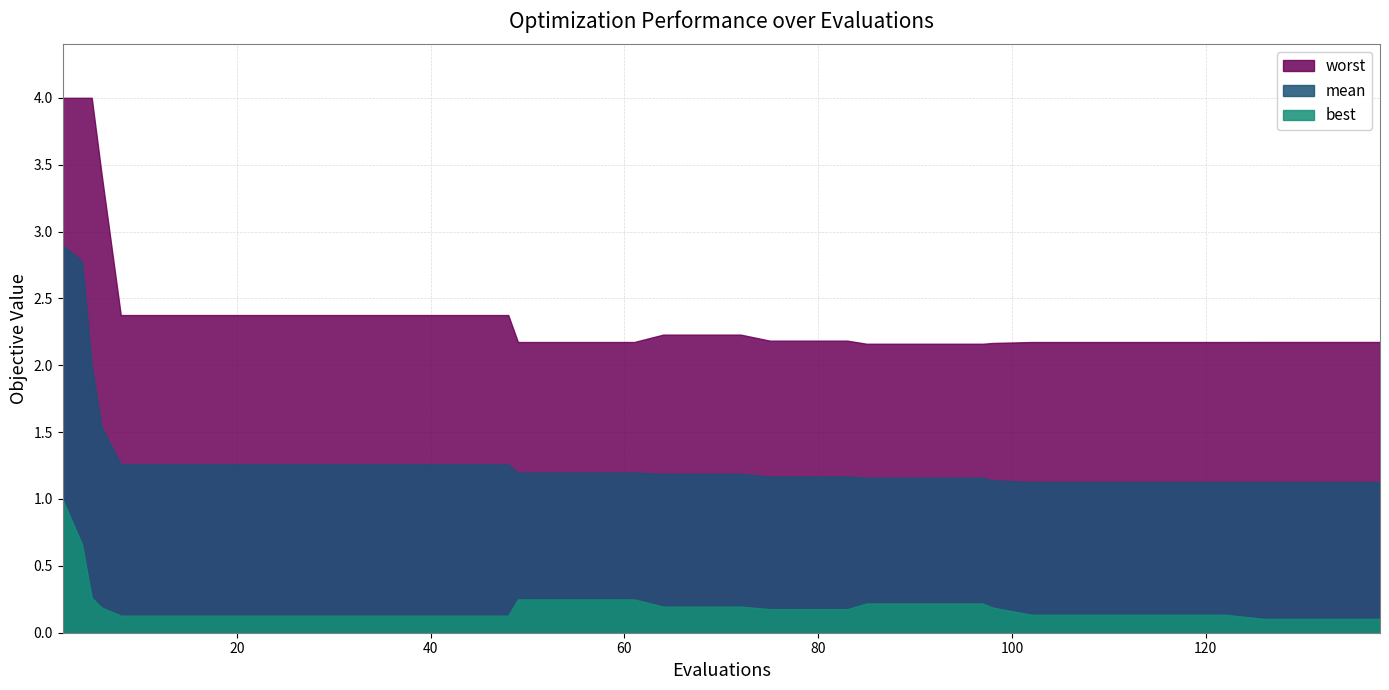

List the series in order of their peak value, highest first.

worst, mean, best